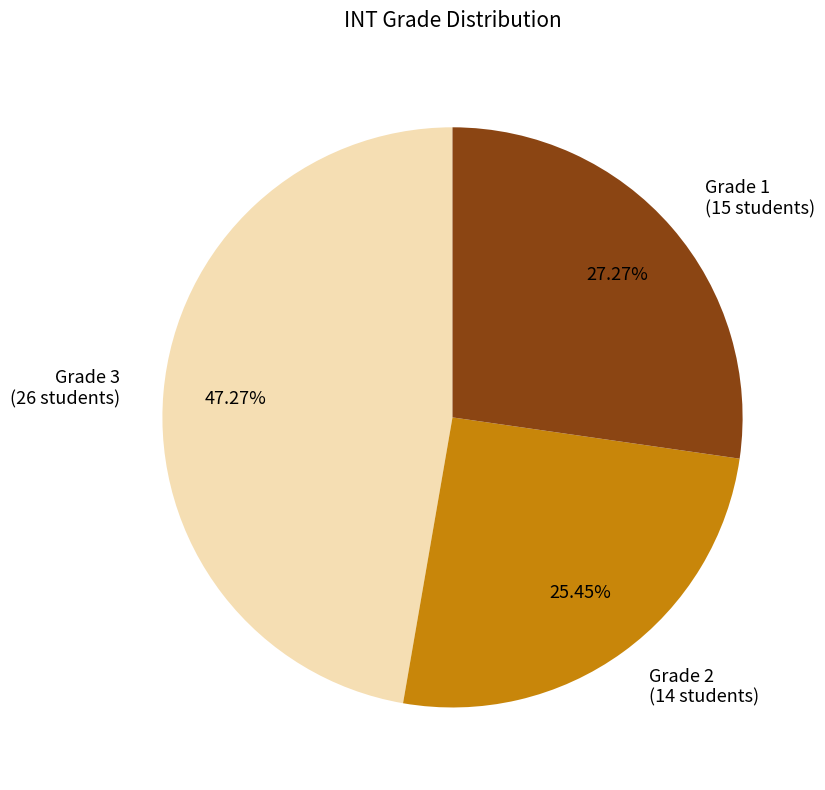

Between Grade 1 (15 students) and Grade 2 (14 students), which is larger?

Grade 1 (15 students)